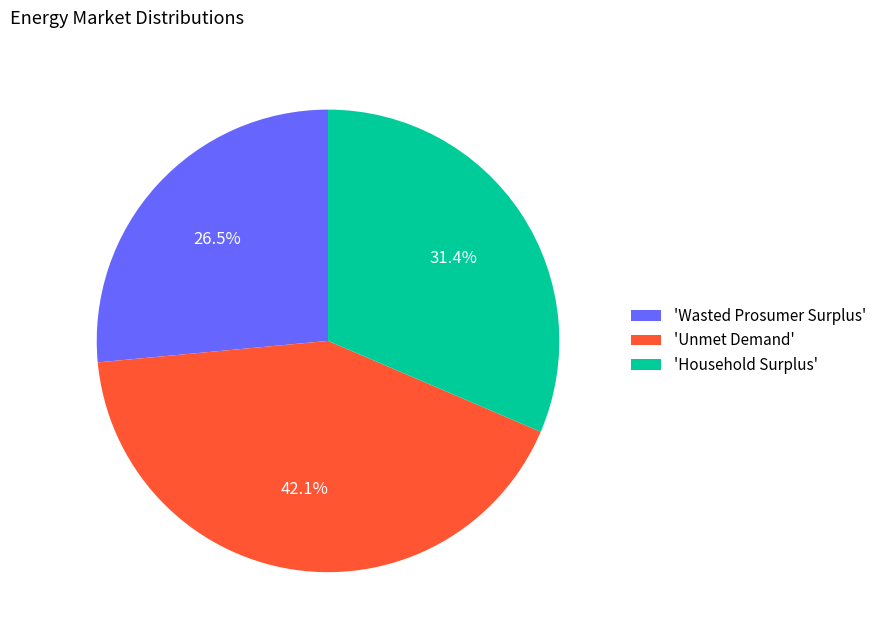

Does 'Unmet Demand' represent more than half of the total?

No